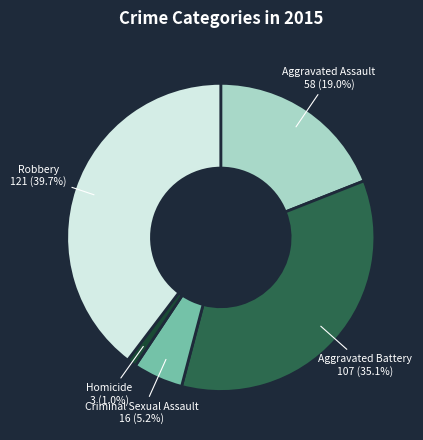

To the nearest percent, what portion does Aggravated Battery represent?

35%